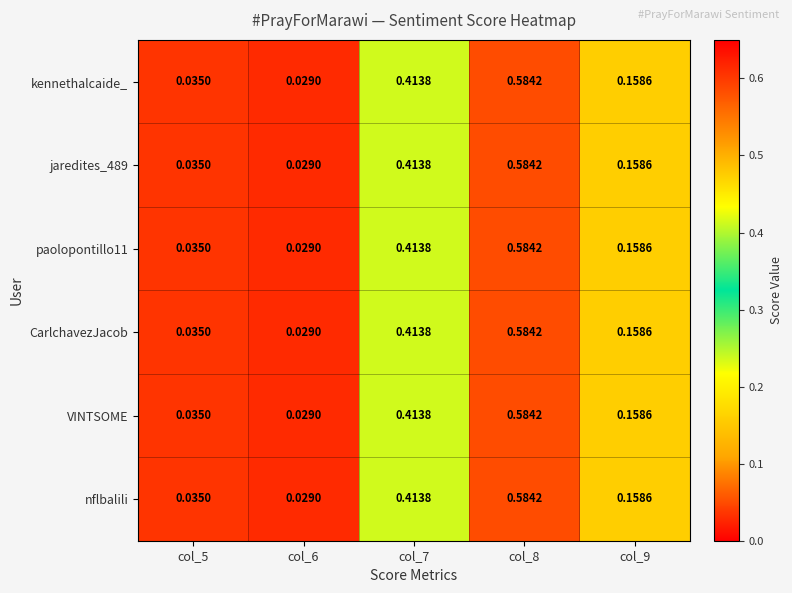

Is the value of VINTSOME at col_6 greater than the value of jaredites_489 at col_5?

No